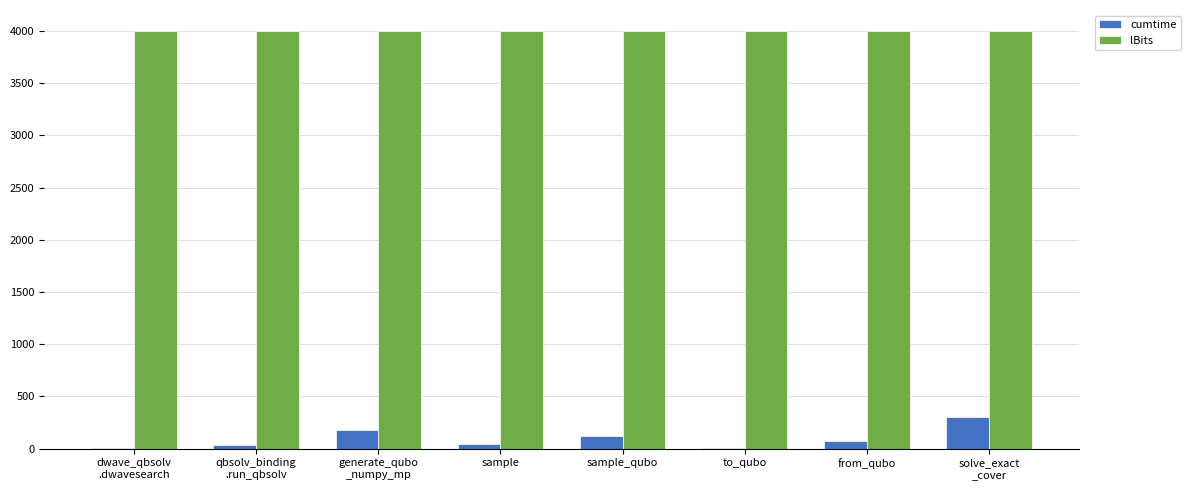

Which series has the largest total across all categories?

lBits